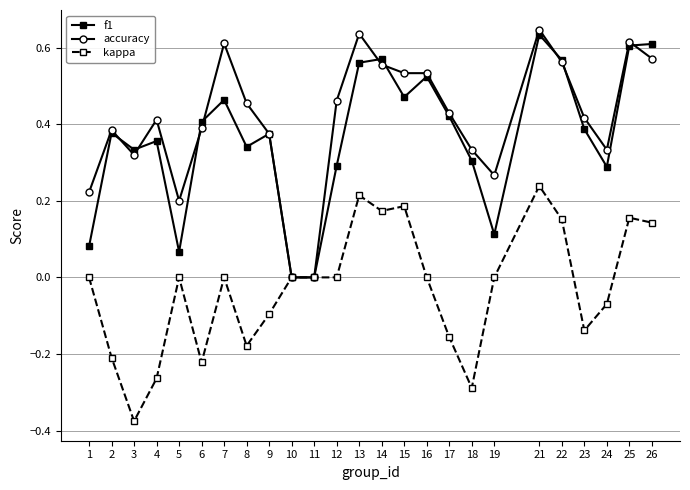

At which label does kappa reach its minimum?

3